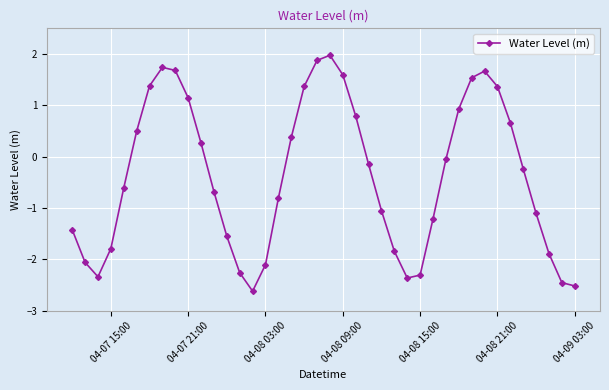

How many series are shown in this chart?

1